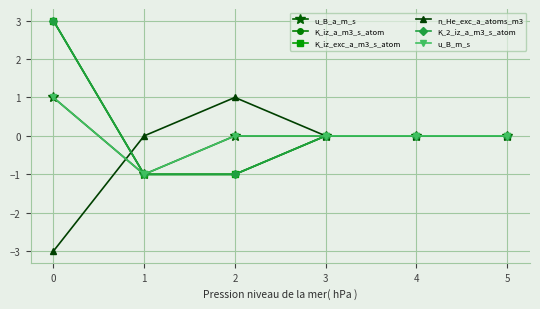

True or false: K_iz_a_m3_s_atom has a value of 0 at 1.

False